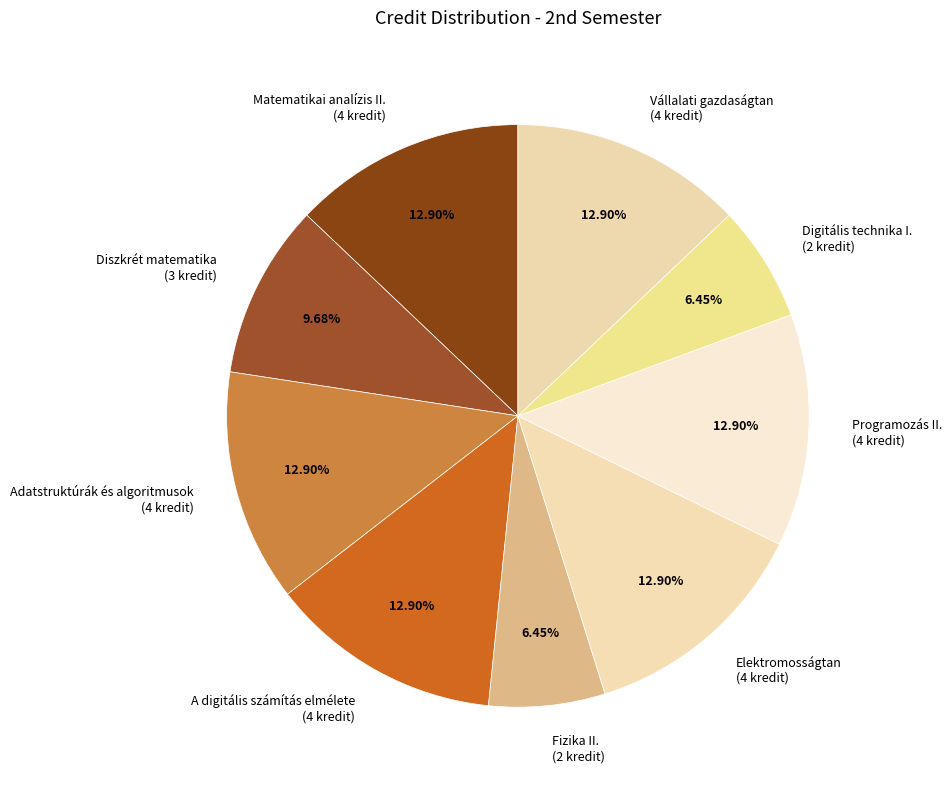

To the nearest percent, what portion does Vállalati gazdaságtan represent?

13%